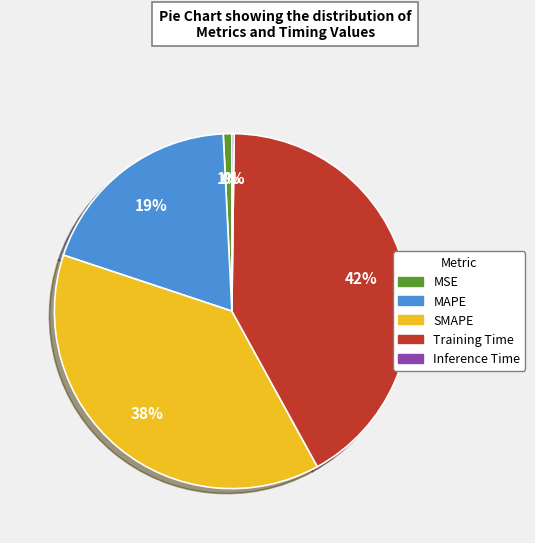

Which category has the biggest portion of the pie?

Training Time